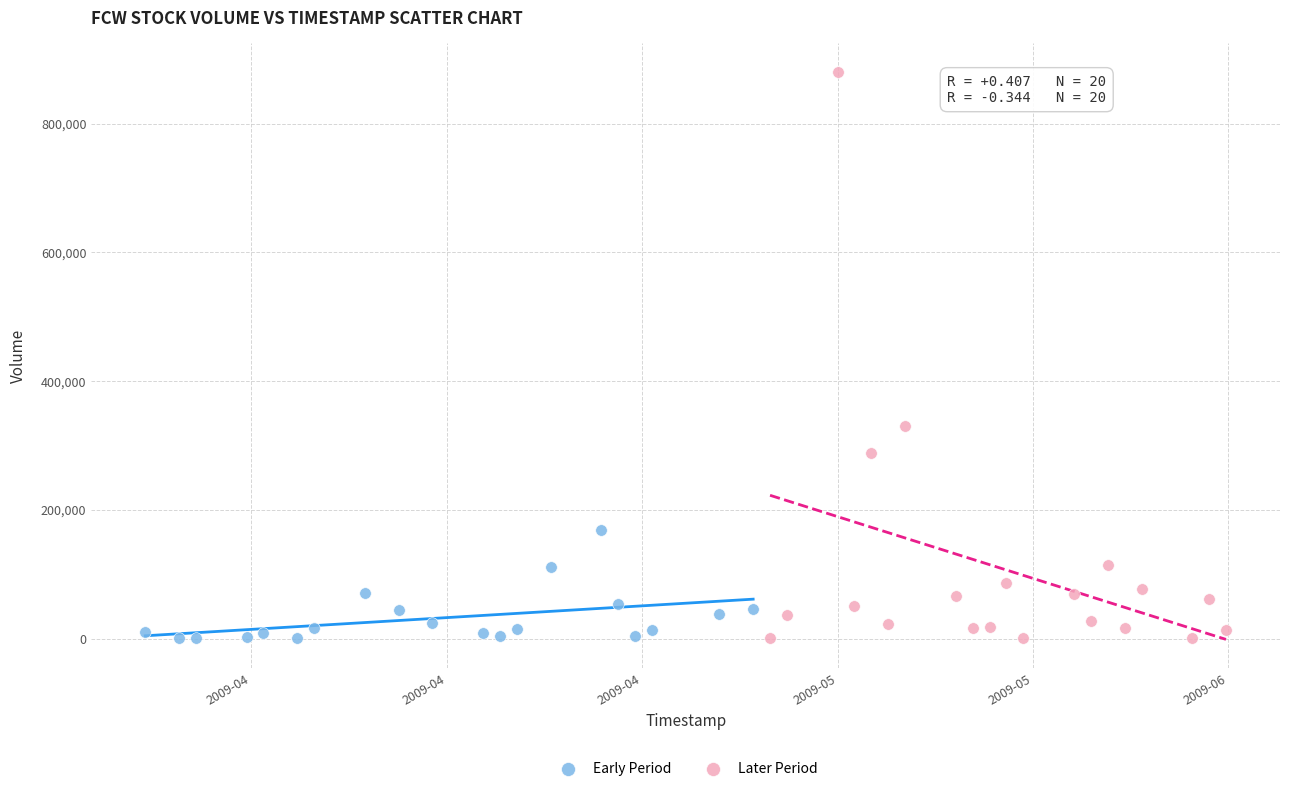

Which series contains the highest Y value?

Later Period